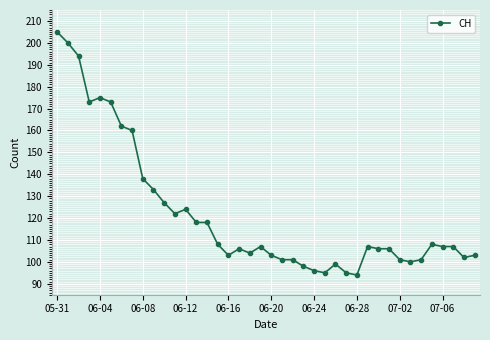

What is the average value?

122